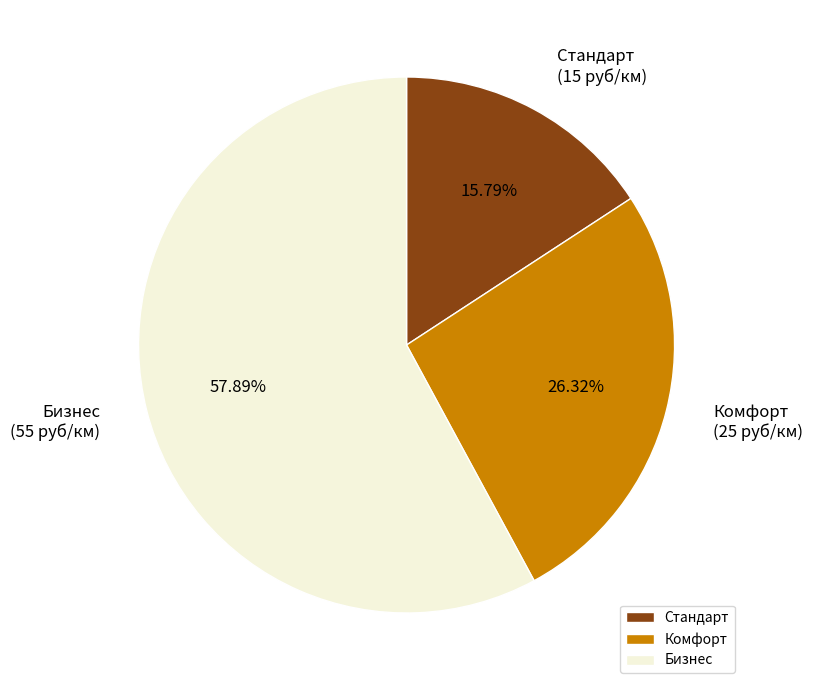

Rank the categories by value from lowest to highest.

Стандарт, Комфорт, Бизнес